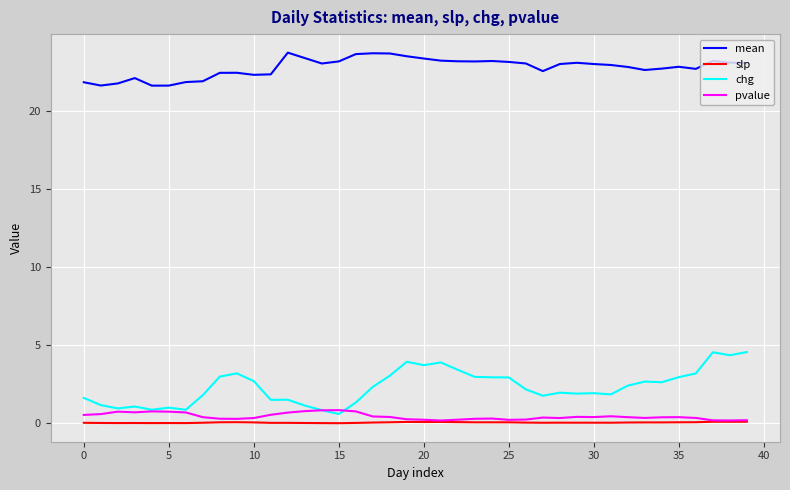

Count the slp values in the range 0 to 1.

40